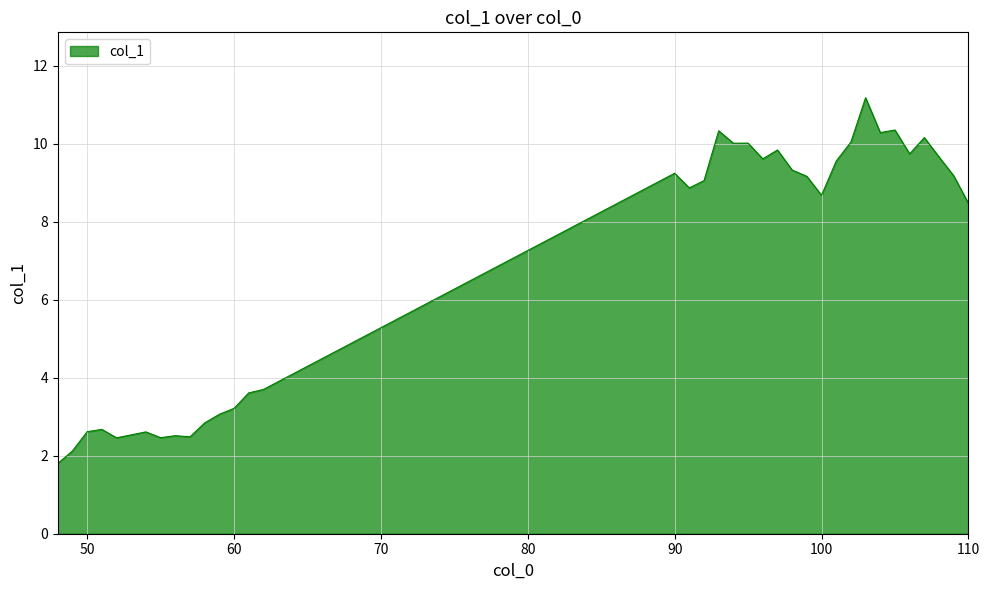

What is the smallest value displayed?

1.8